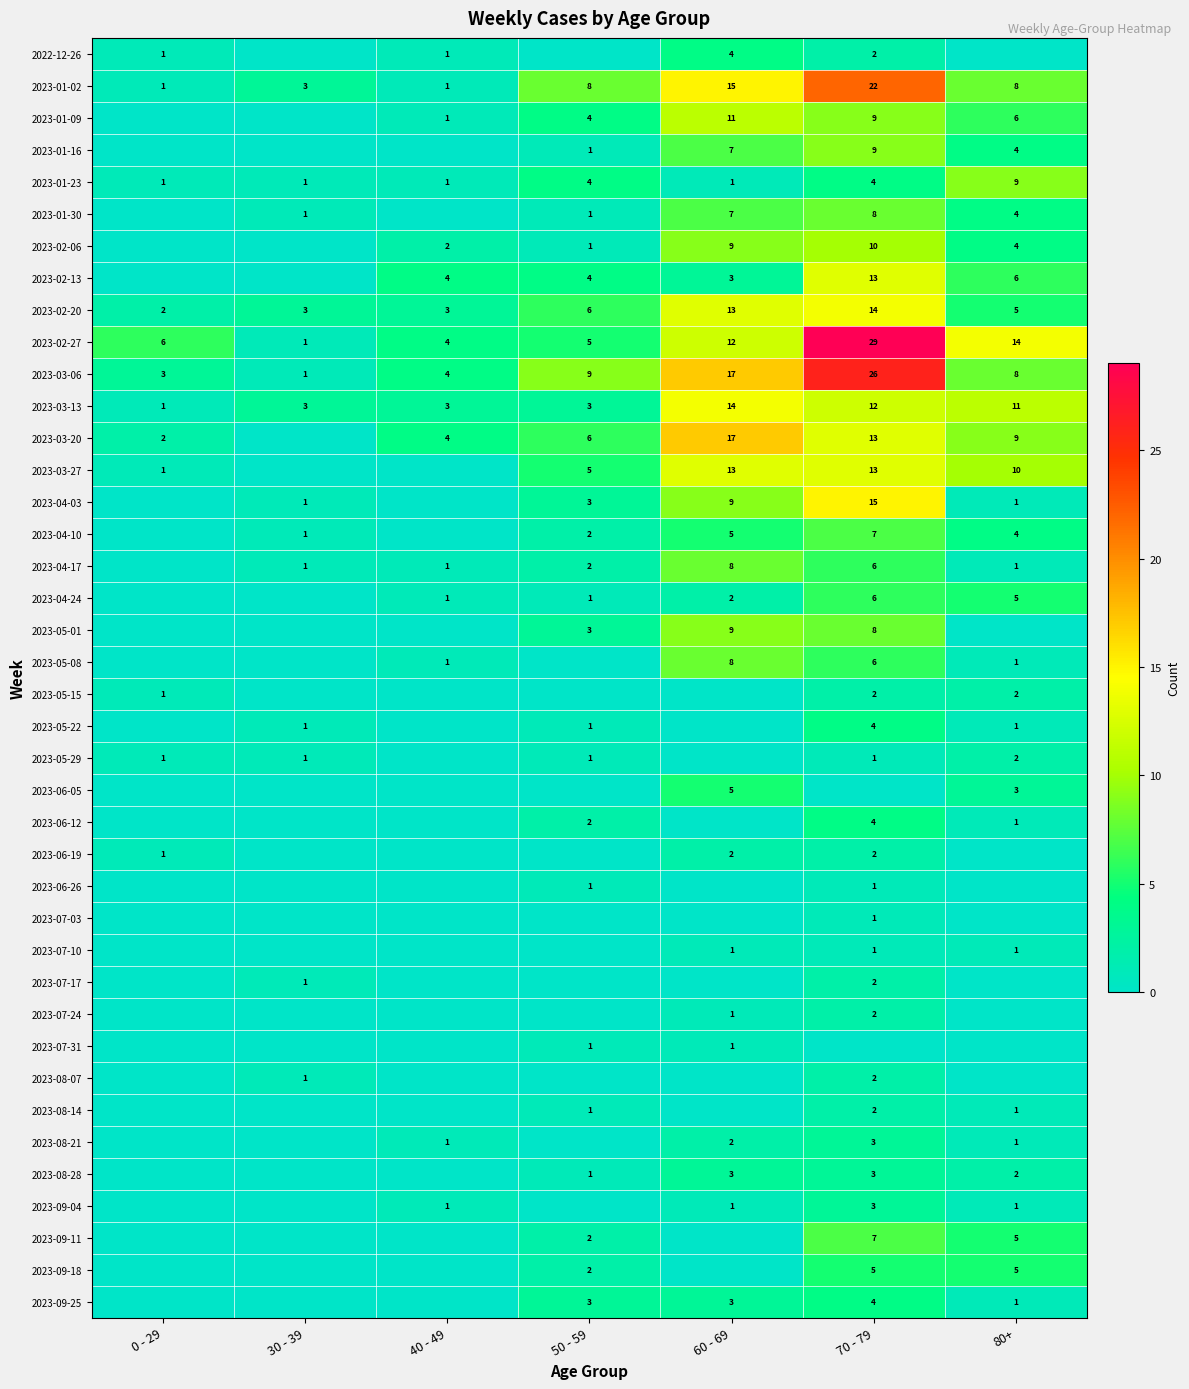

What is the sum of the 2023-03-13 values at 50 - 59 and 80+?

14